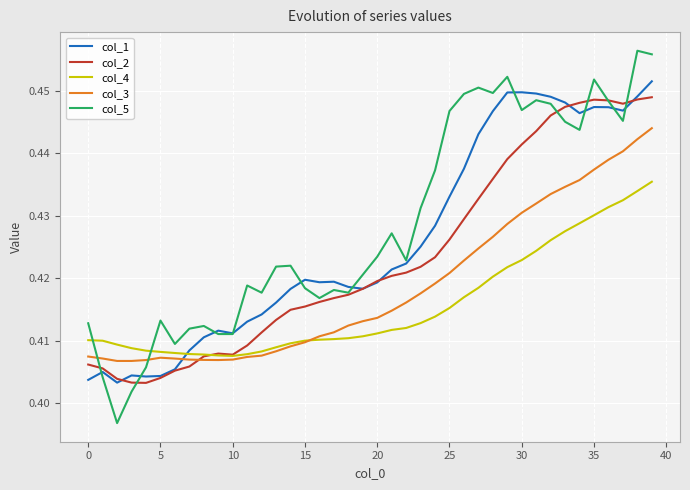

Which series has the largest range (max minus min)?

col_5